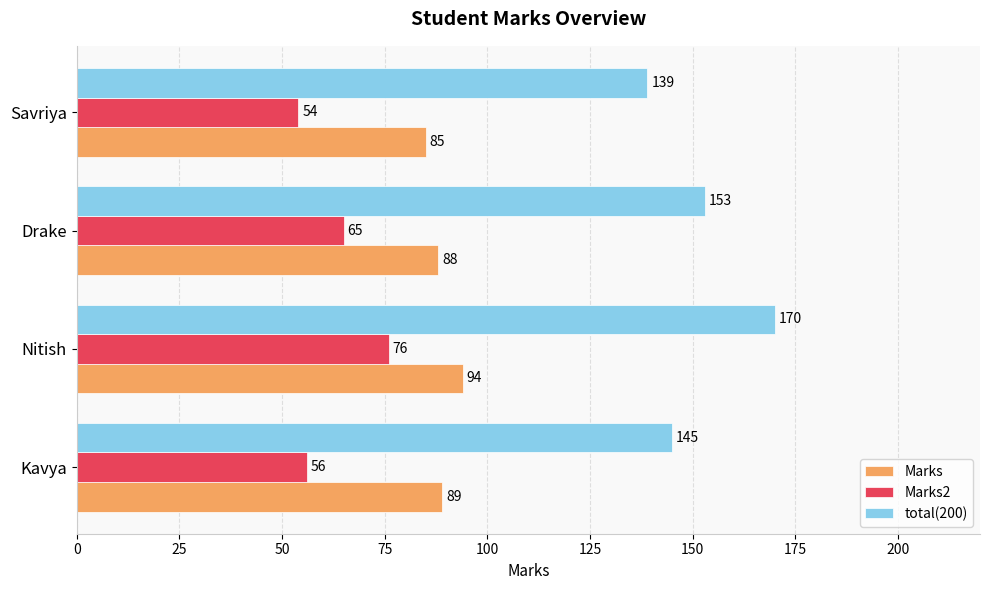

Which series has the largest total across all categories?

total(200)